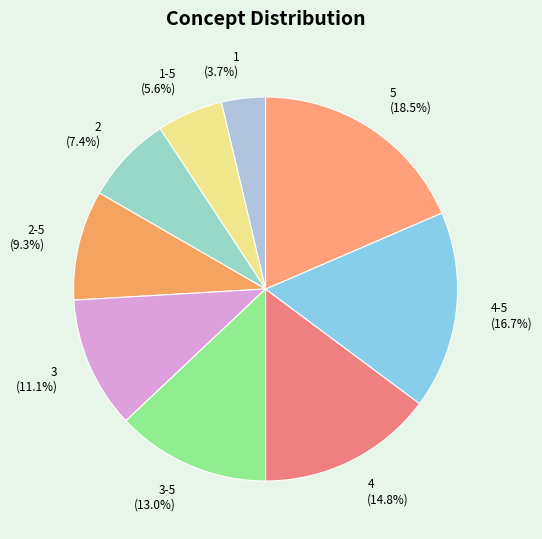

To the nearest percent, what portion does 2-5 represent?

9%